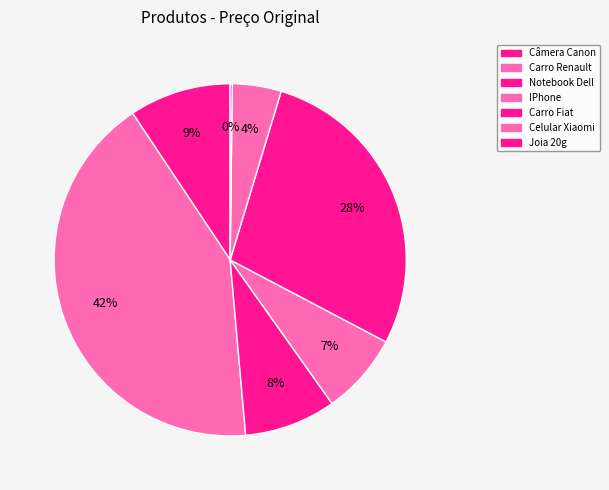

Is there a majority slice in this chart?

No